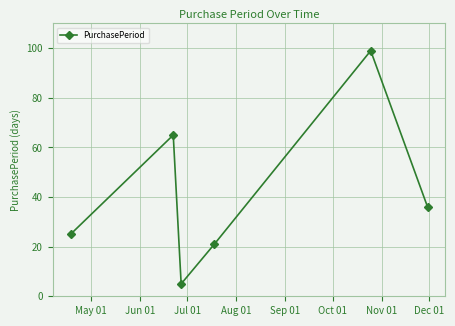

Does the chart have visible grid lines?

Yes